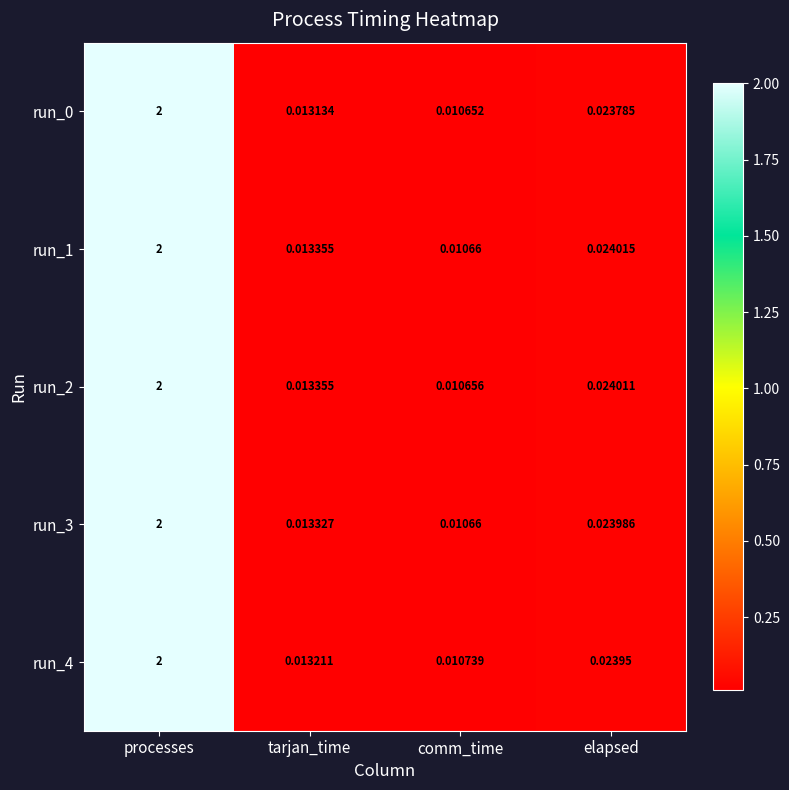

At which label does run_1 reach its minimum?

comm_time